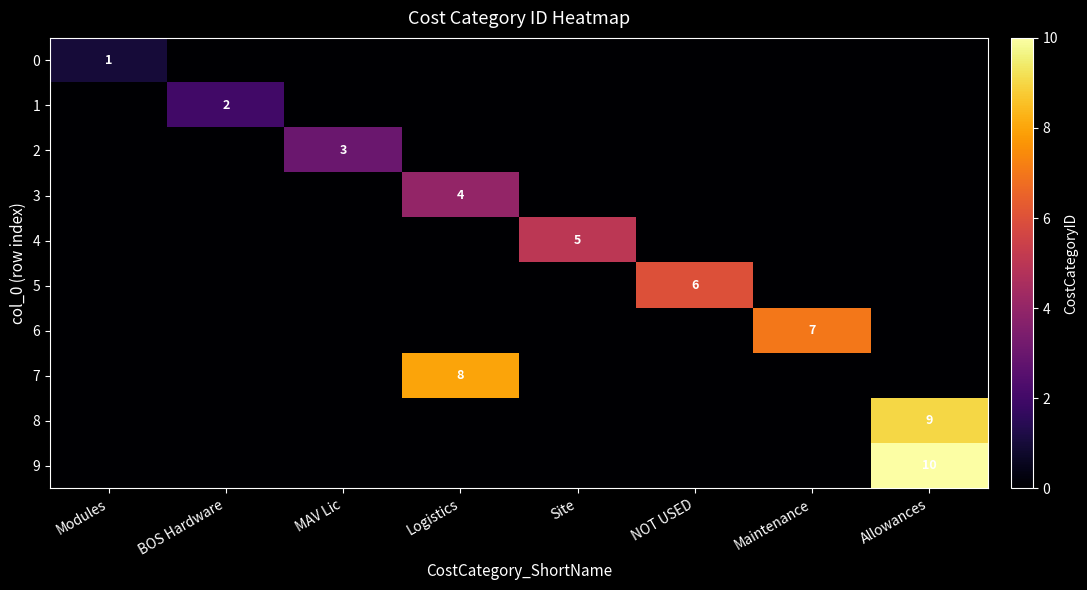

Is the value of 2 at MAV Lic greater than the value of 1 at BOS Hardware?

Yes